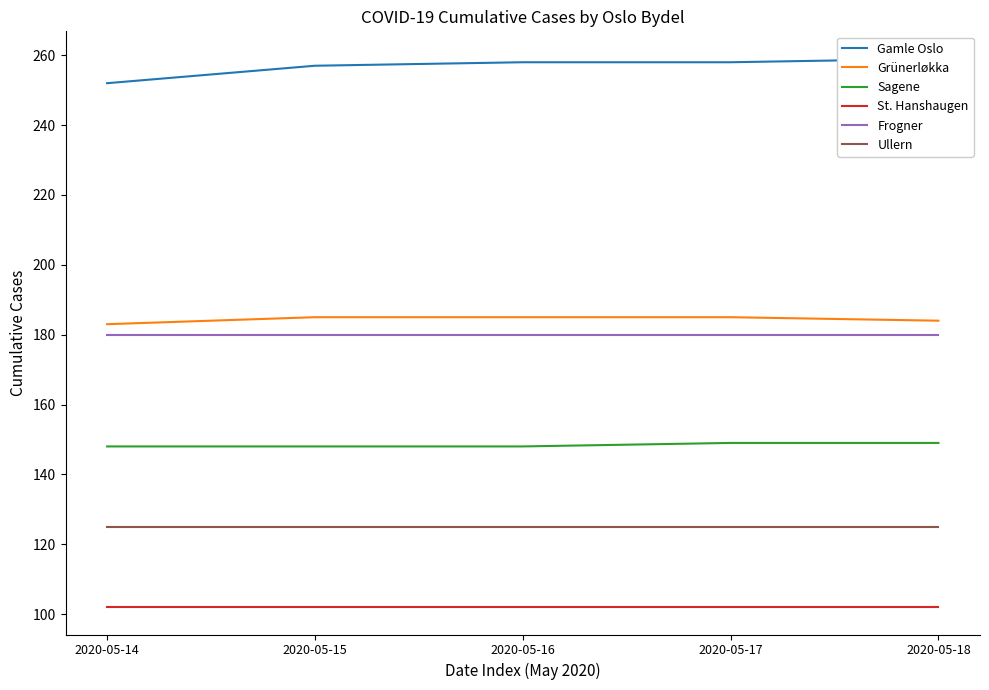

Rank the series at 2020-05-14 from highest to lowest value.

Gamle Oslo, Grünerløkka, Frogner, Sagene, Ullern, St. Hanshaugen